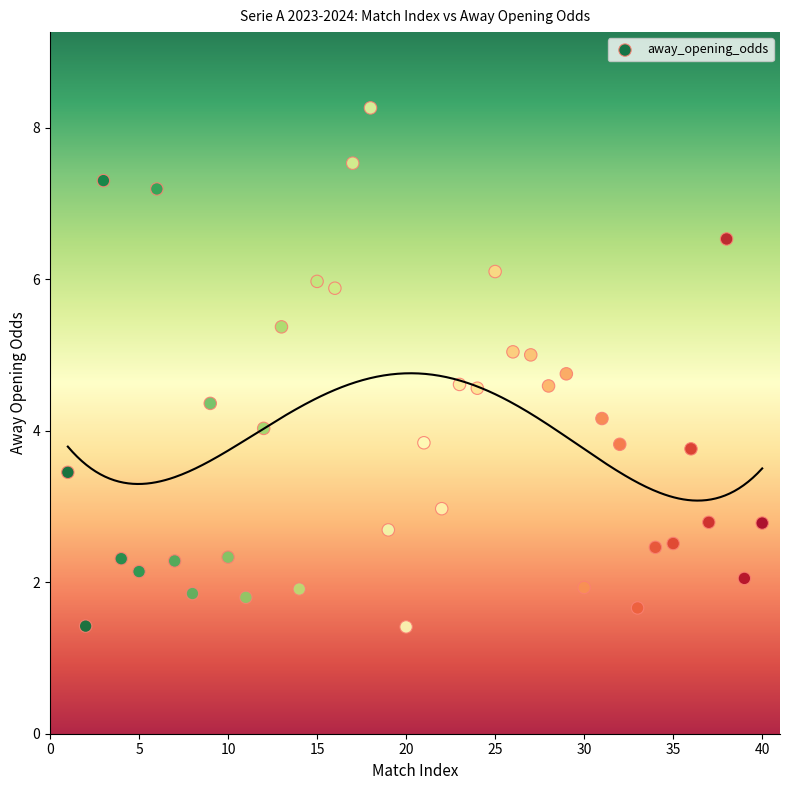

What is the range of X values (max minus min)?

39.0